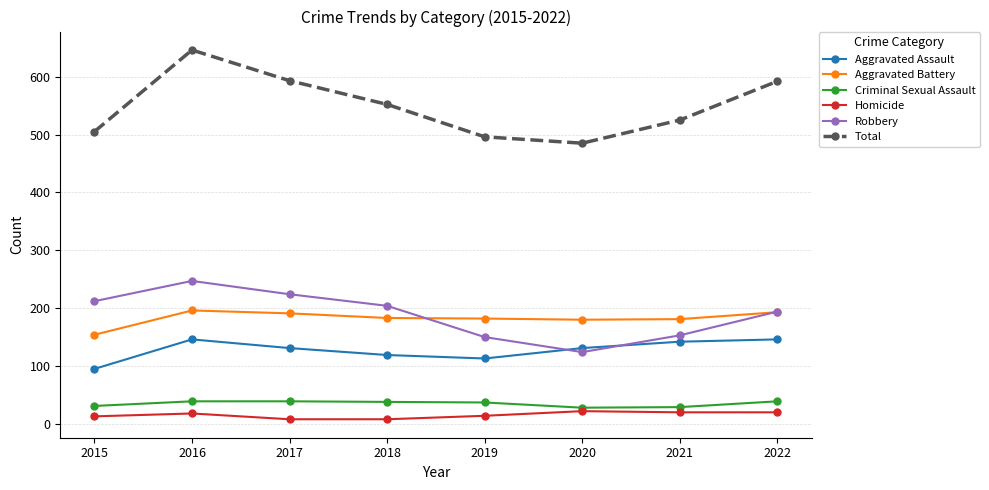

What is the difference between the second highest and minimum values in the Aggravated Battery series?

39